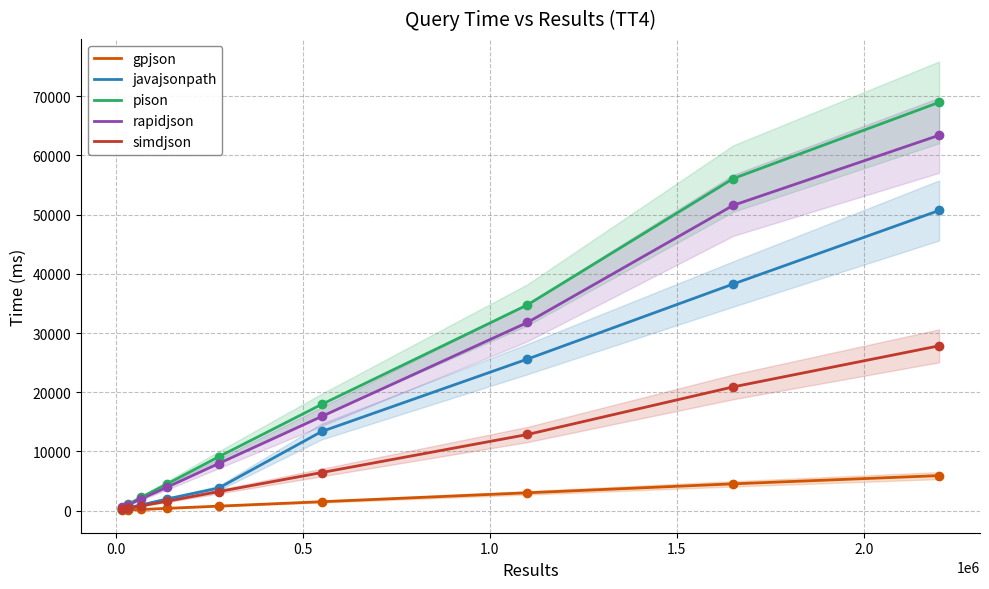

Which series has the widest spread of Y values?

pison